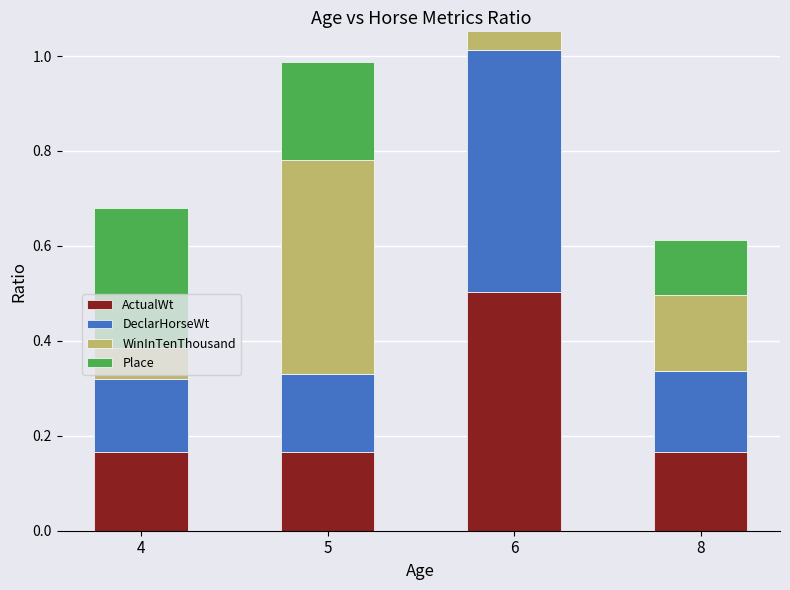

Between 4 and 5, which series saw the biggest shift?

WinInTenThousand